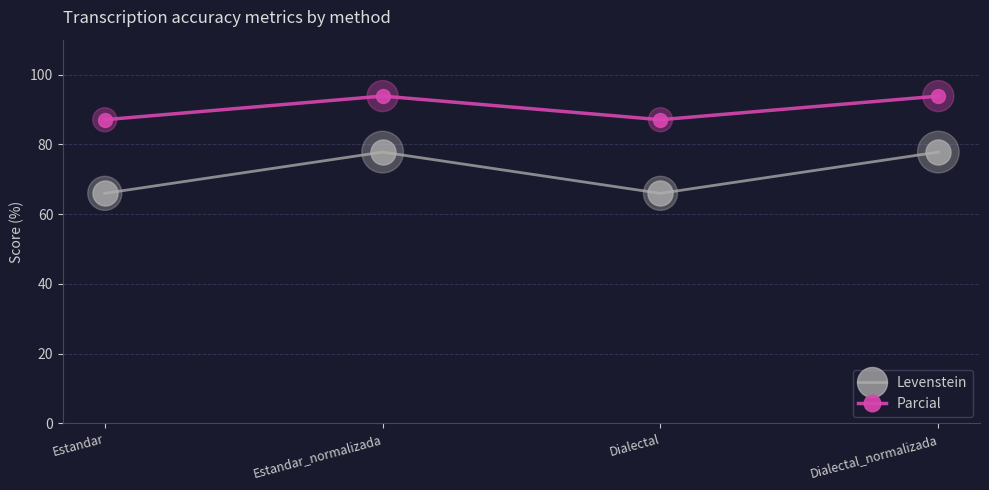

What is the spread (max minus min) of values at Dialectal_normalizada?

16.0